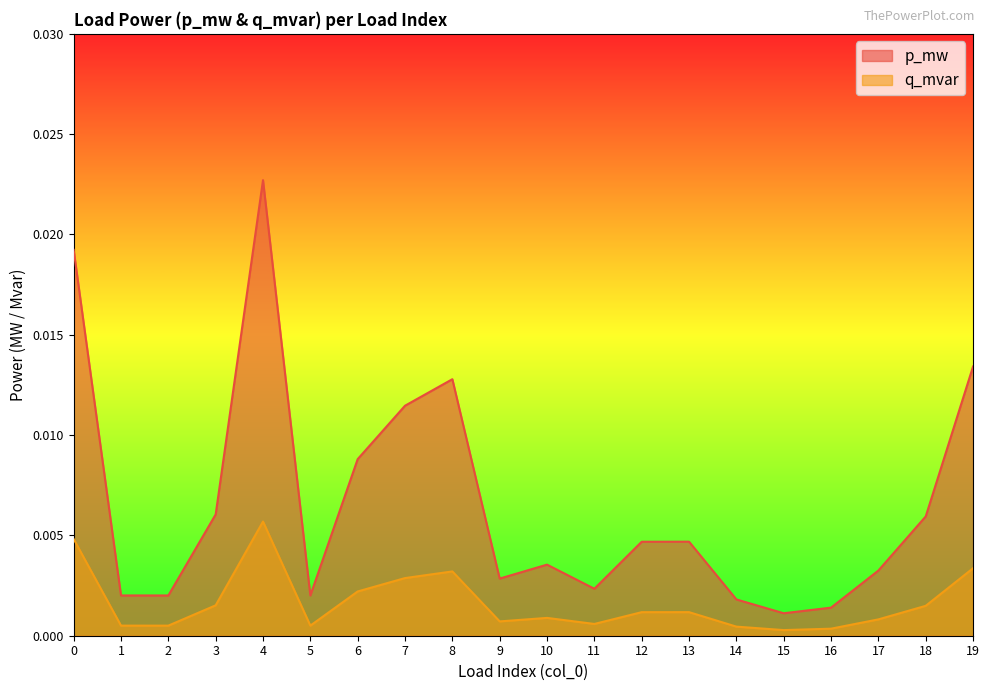

At 19, list the series in order from smallest to largest.

q_mvar, p_mw